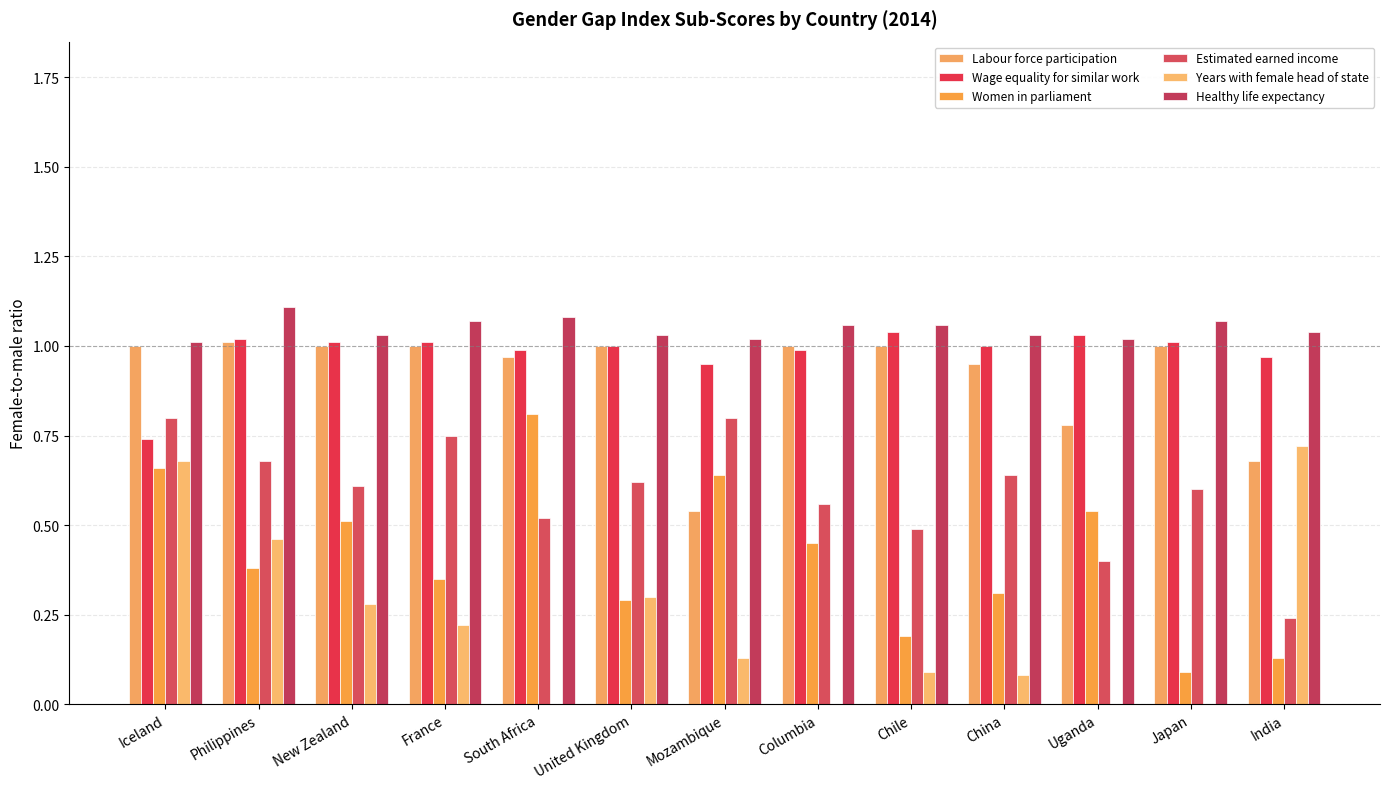

How many distinct data groups are displayed?

6